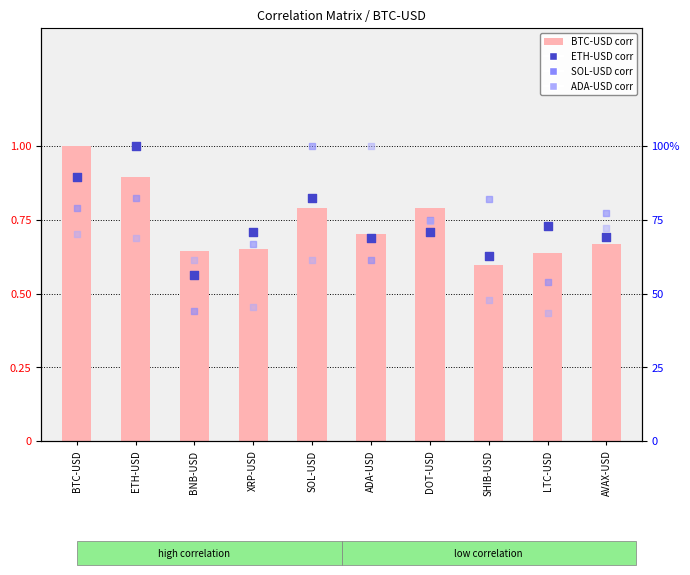

Is the value of ETH-USD at ETH-USD greater than the value of SOL-USD at SHIB-USD?

Yes